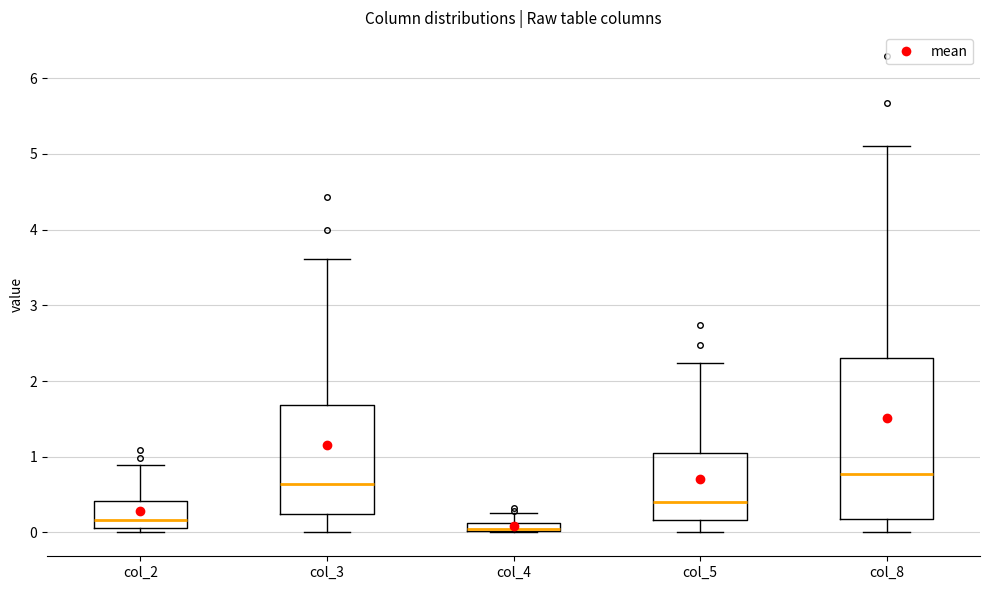

Which box's median line is the highest?

col_8